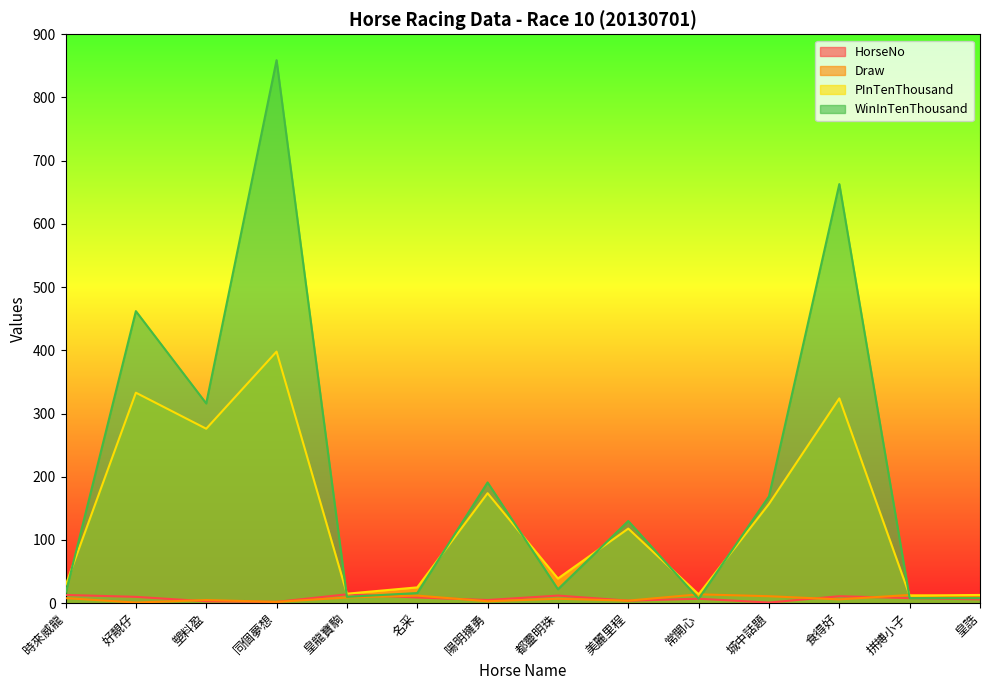

At which label does PInTenThousand reach its peak?

同個夢想